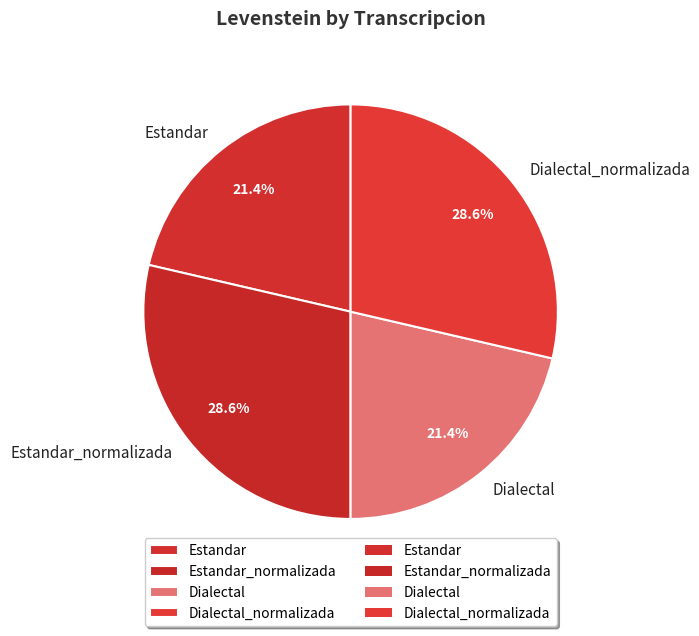

Does Estandar_normalizada represent more than half of the total?

No